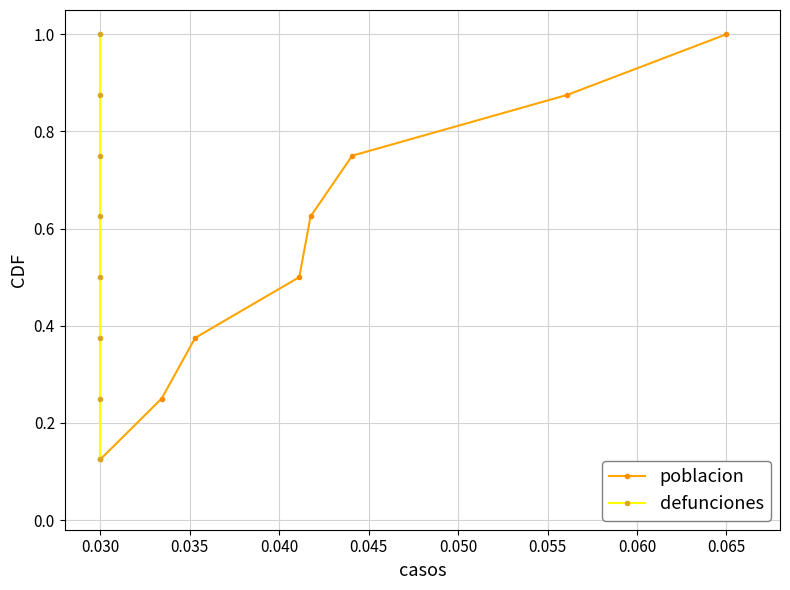

What is the greatest value displayed?

1.0